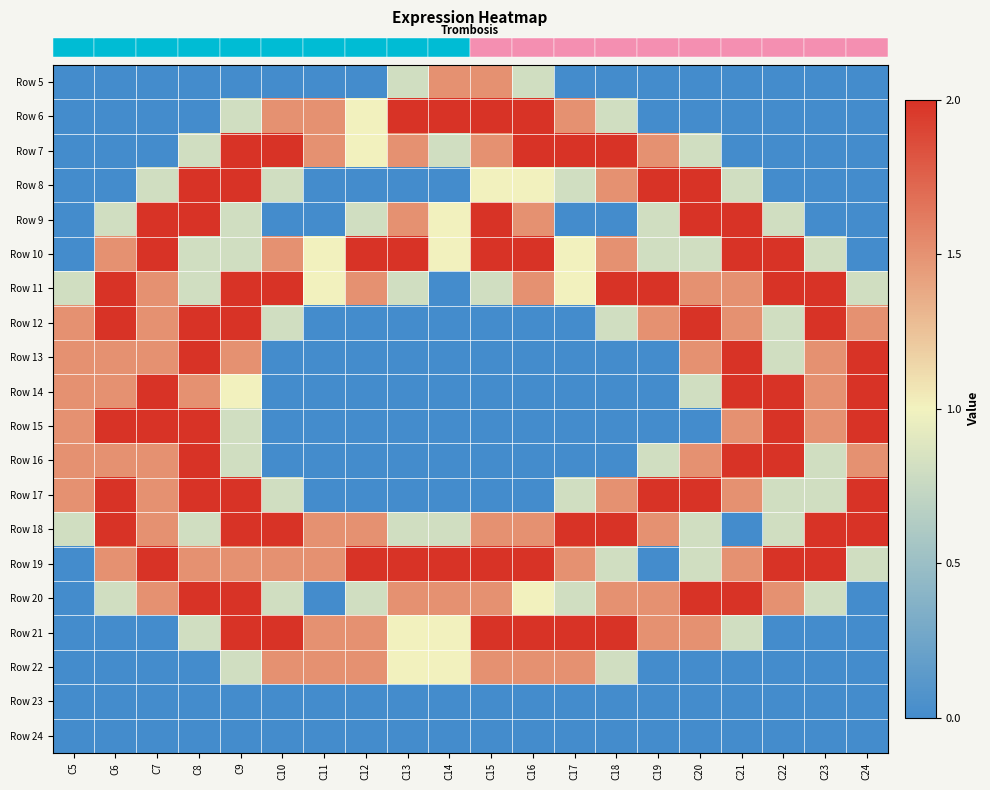

What is the difference between the highest and lowest values at C17?

2.0